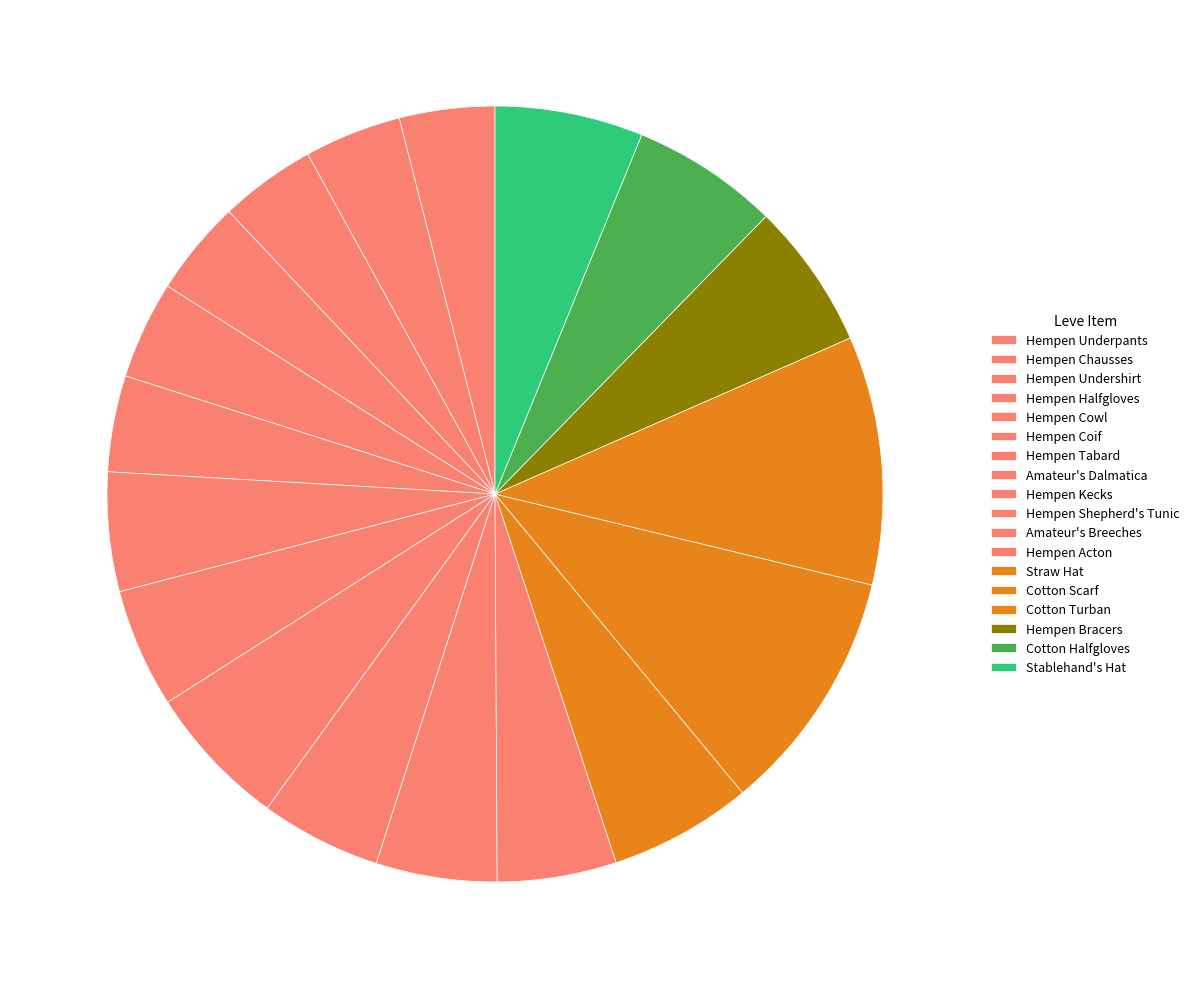

Count the number of slices in the pie.

18